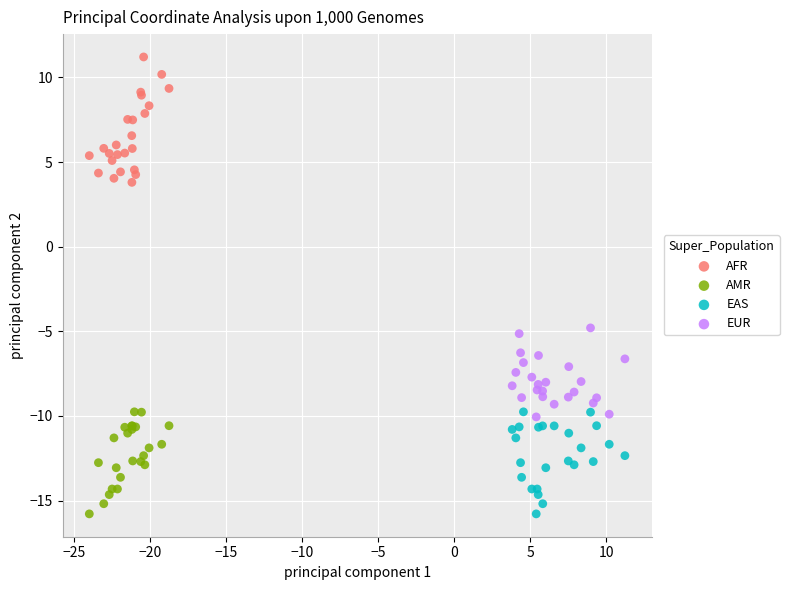

Which series reaches the maximum Y coordinate?

AFR